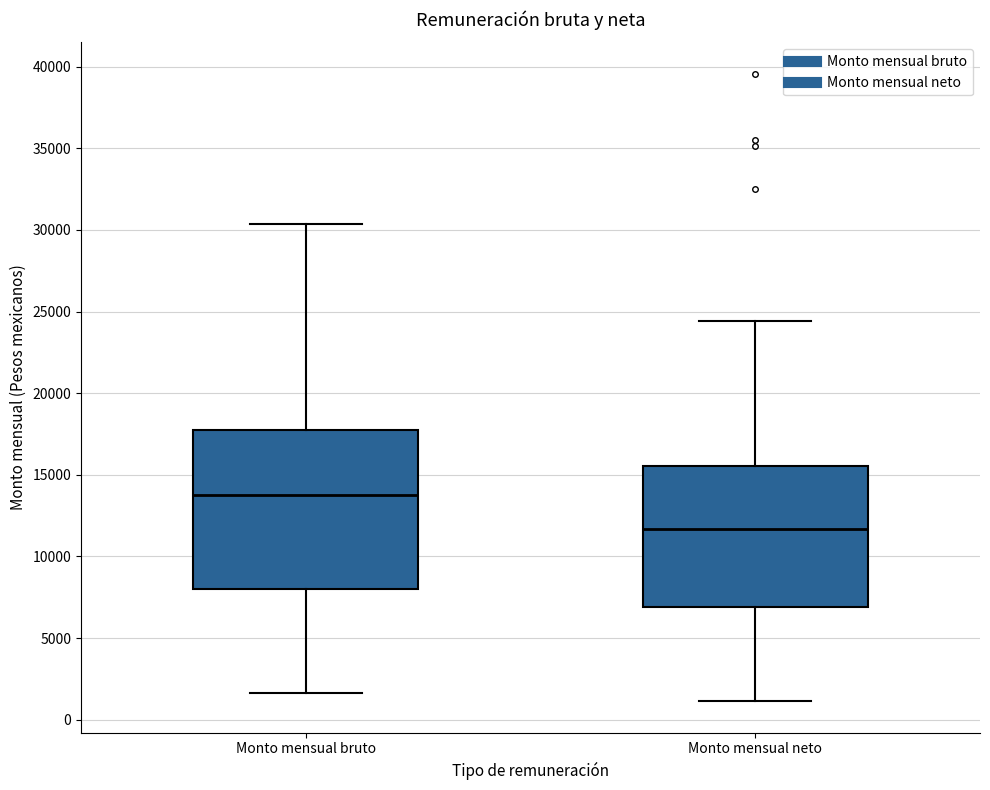

Reading left to right, transcribe this box plot: for each box, give where its median line is, the range the box spans, and where its two whiskers end, as read against the y-axis. The values are not printed on the chart, so give them approximately, as read against the axis.

Monto mensual bruto: median 14000, box 8000 to 18000, whiskers 1500 to 30500
Monto mensual neto: median 11500, box 7000 to 15500, whiskers 1000 to 24500